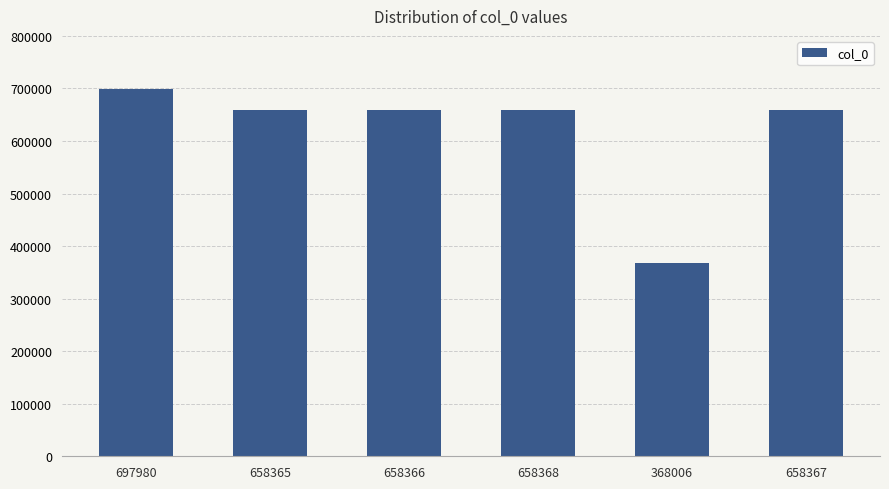

Which category has the lowest value across all series?

368006